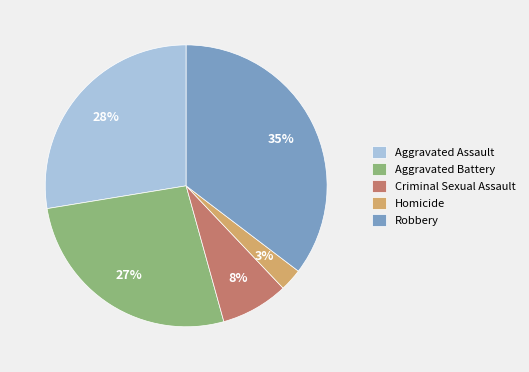

What is the ratio of the value at Aggravated Battery to the value at Robbery?

0.8